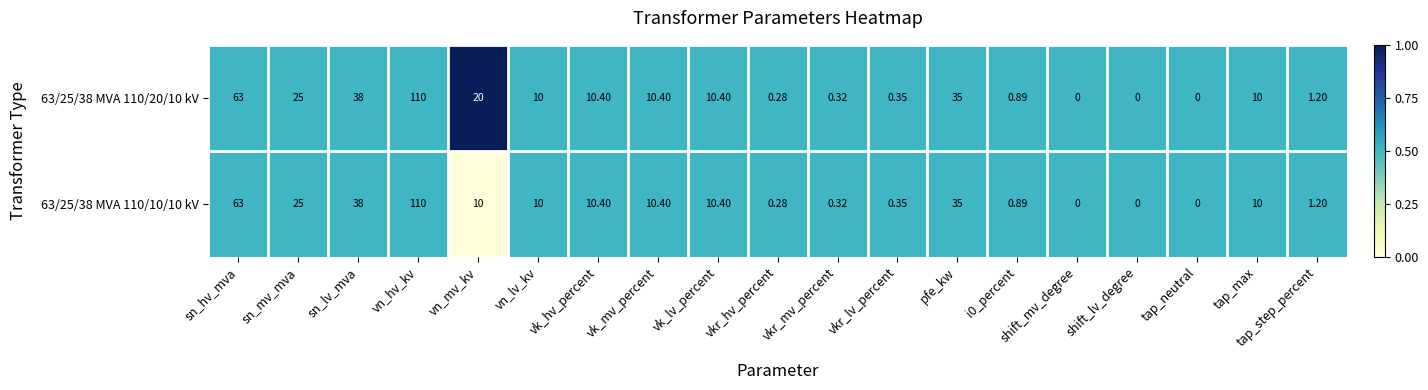

Where is 63/25/38 MVA 110/10/10 kV nearest to the value 55?

sn_hv_mva